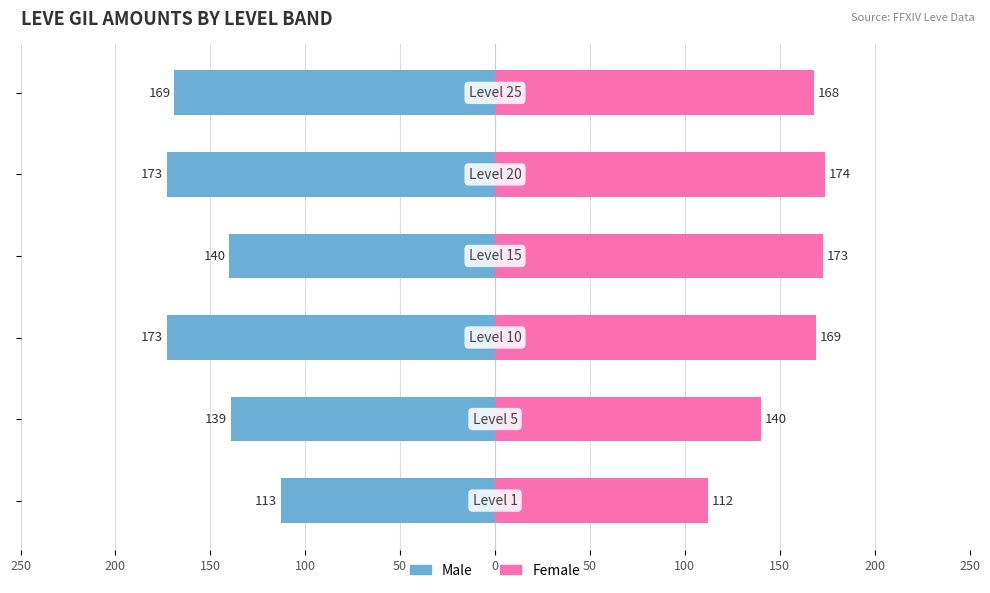

Reading left to right, extract all data points from this chart.

Male: -113	-139	-173	-140	-173	-169
Female: 112	140	169	173	174	168